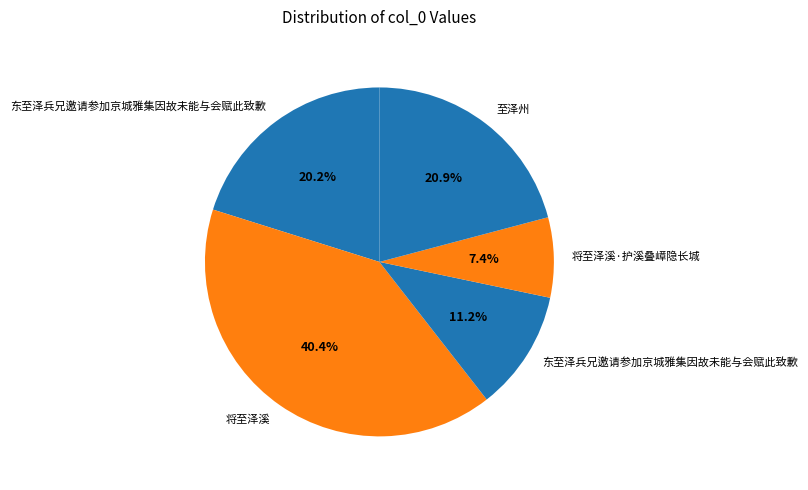

To the nearest percent, what is the average slice percentage?

20%